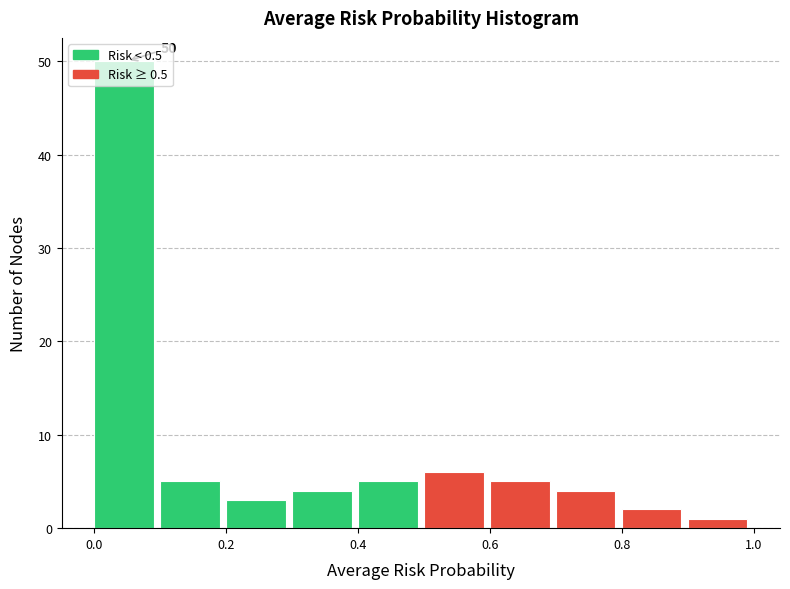

Which range on the x-axis has the tallest bar?

0.0 to 0.1